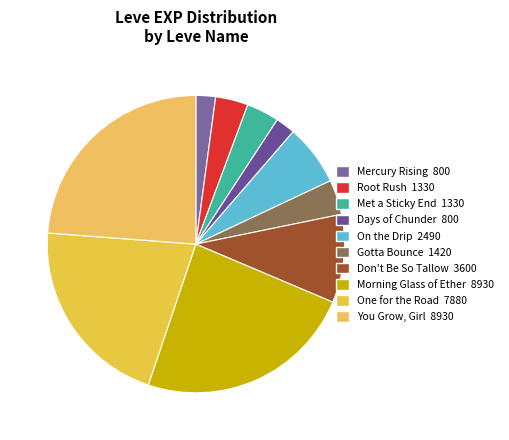

Count the number of slices in the pie.

10